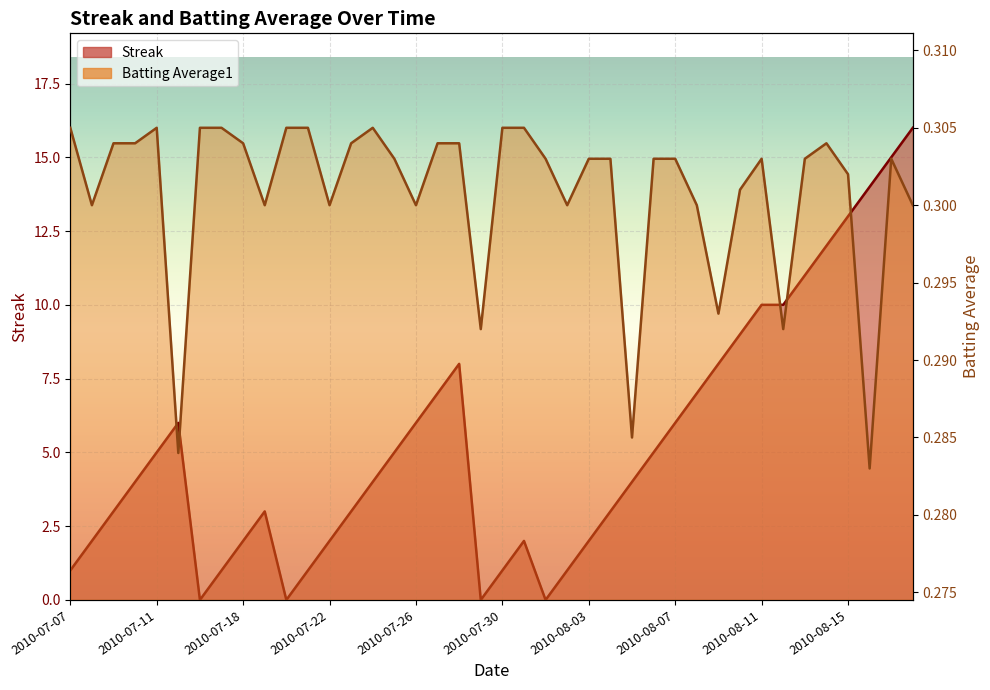

Rank the series by their maximum value, from highest to lowest.

Streak, Batting Average1